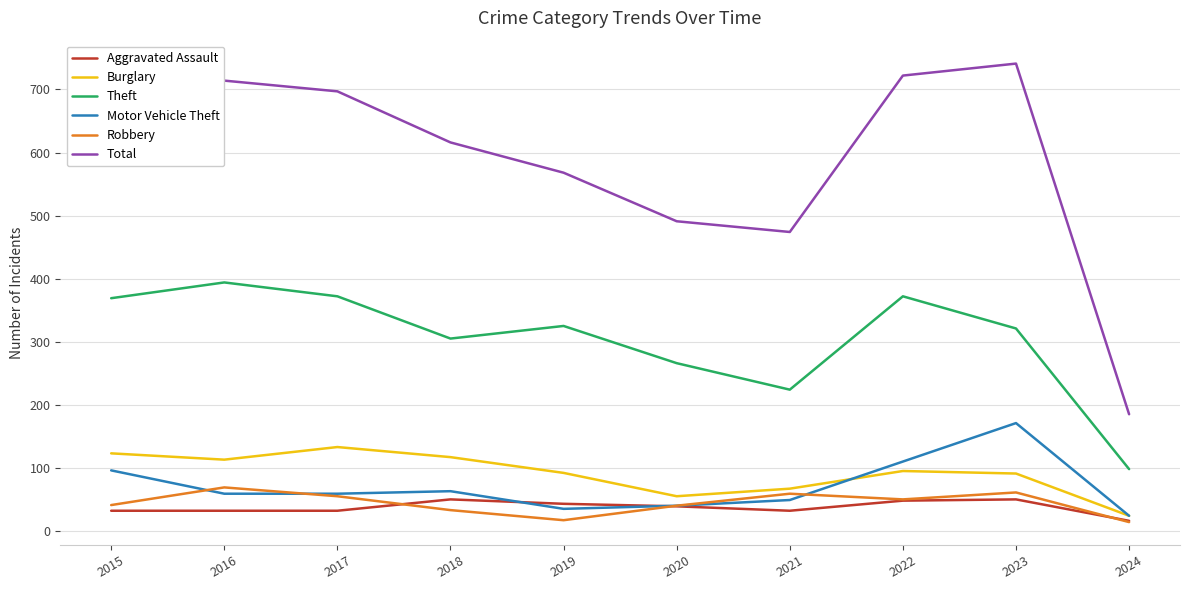

Is it true that Aggravated Assault equals 67 at 2020?

False